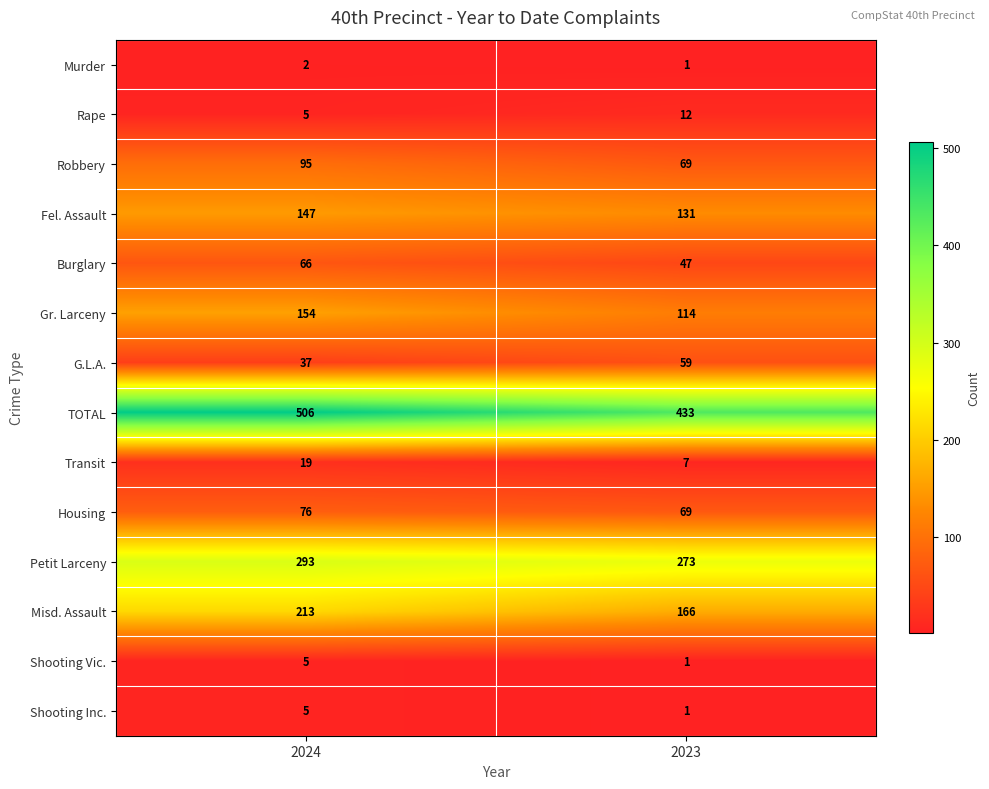

Rank the categories by Gr. Larceny value from lowest to highest.

2023, 2024